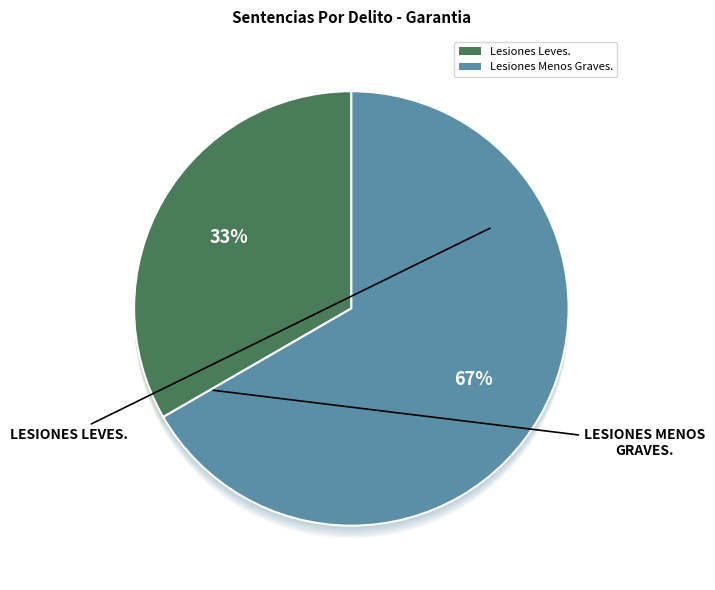

To the nearest percent, what percentage of the pie is Lesiones Menos Graves.?

67%